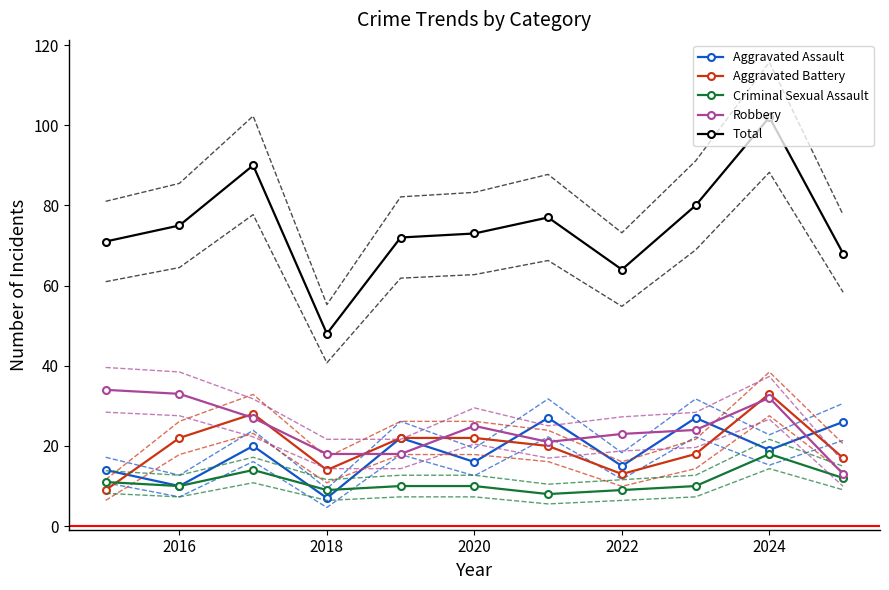

How many intersections are there between Aggravated Assault and Robbery?

7